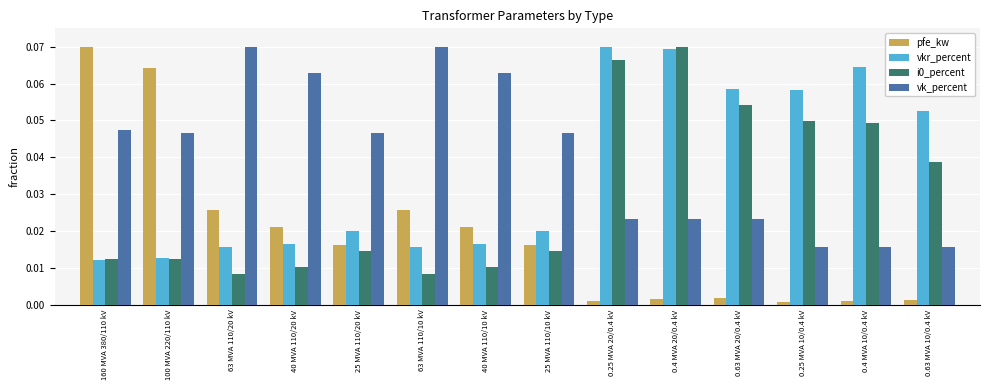

What is the sum of all pfe_kw values?

0.3